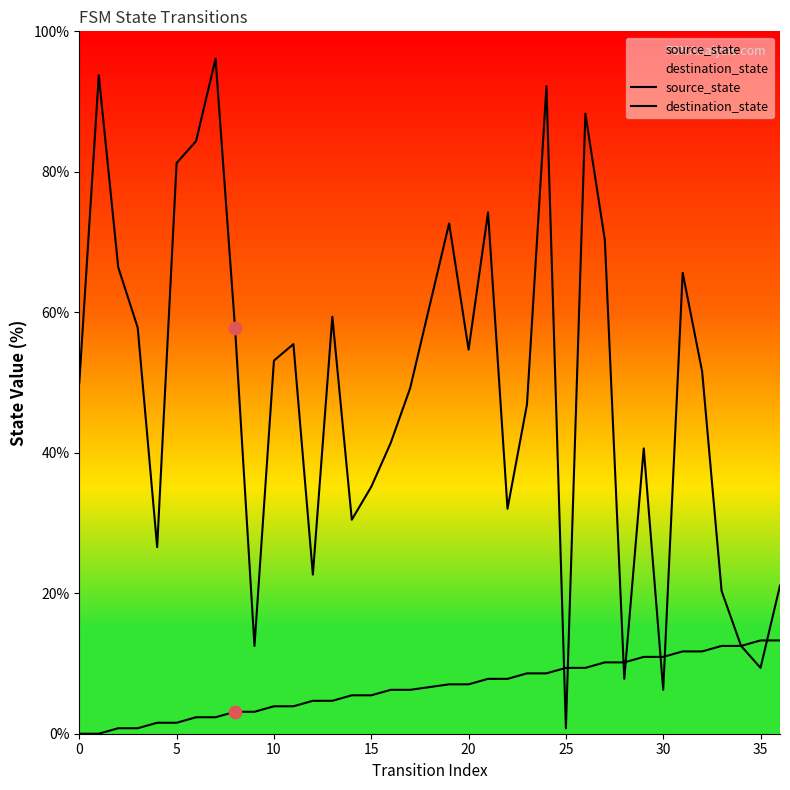

Which series has the widest spread of Y values?

destination_state